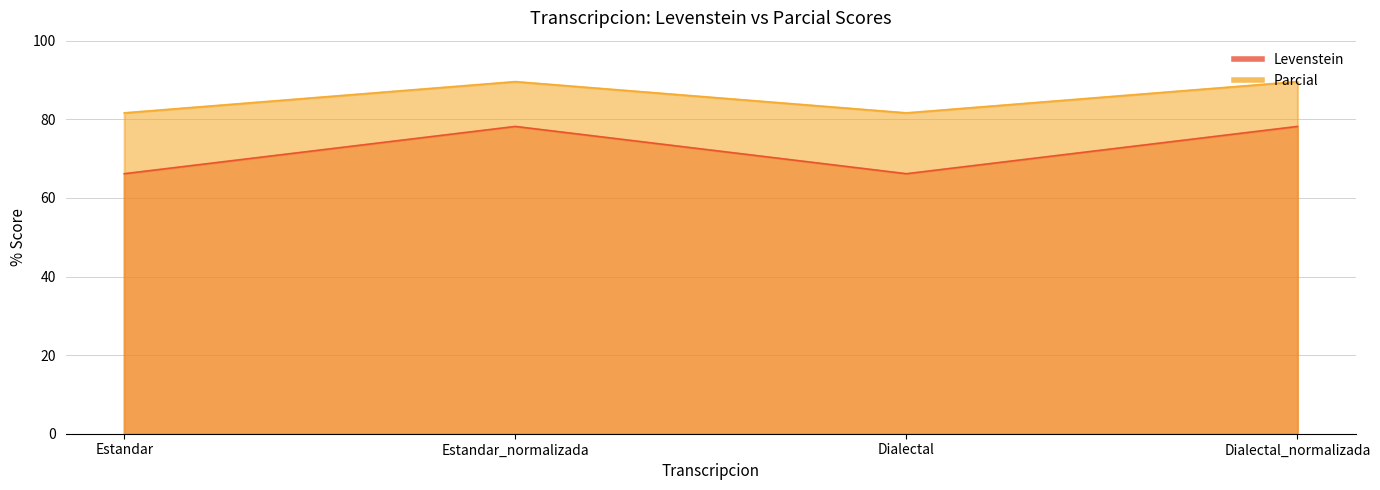

List the labels in order of Parcial value, largest first.

Estandar_normalizada, Dialectal_normalizada, Estandar, Dialectal